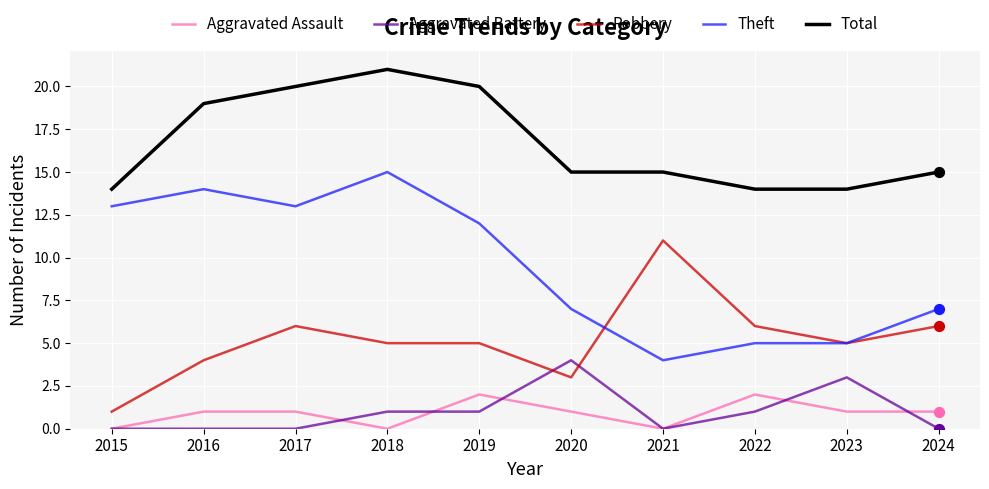

What is the spread (max minus min) of values at 2023?

13